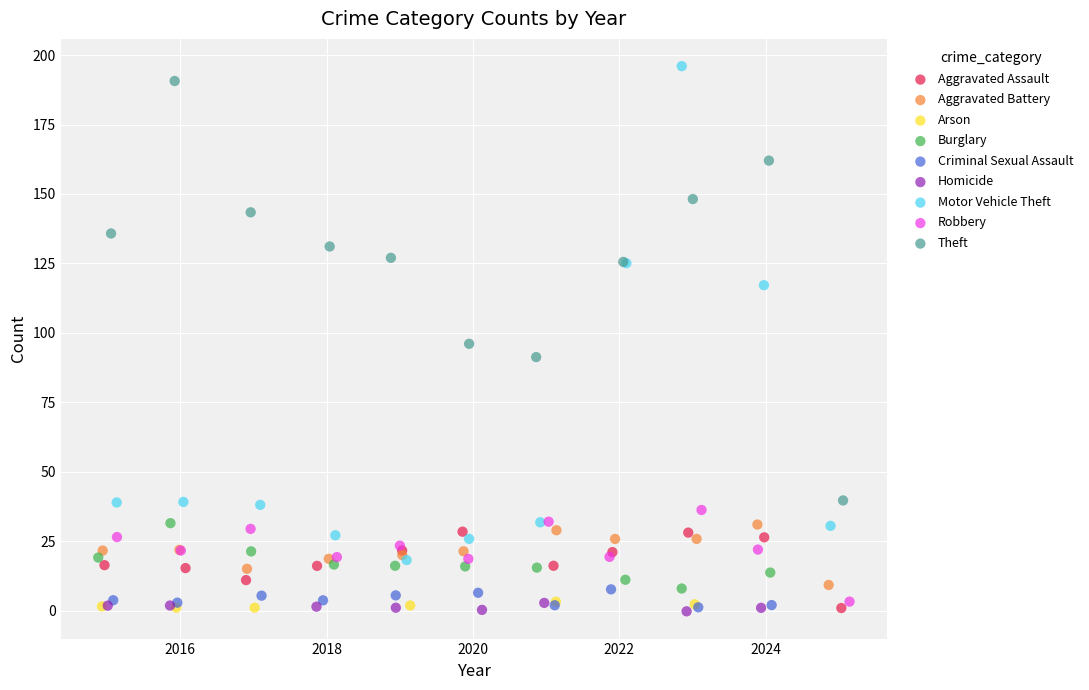

Which series has the largest Y range (max minus min)?

Motor Vehicle Theft